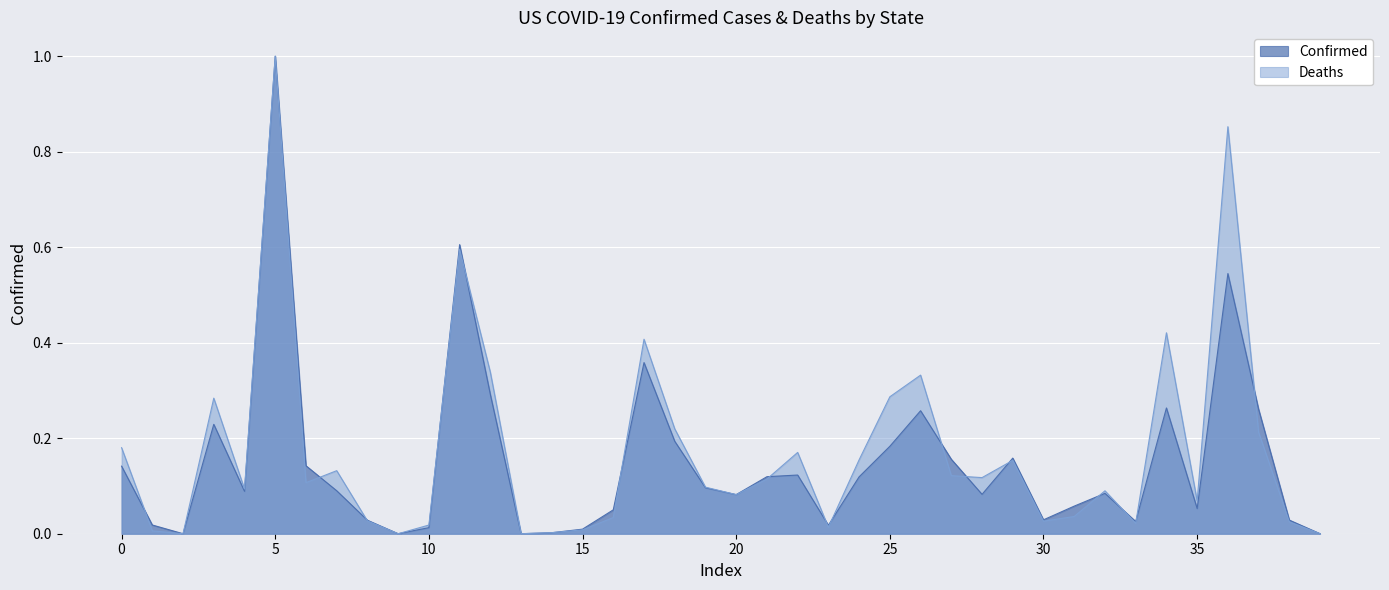

True or false: Deaths has more than 1 interior local peaks.

True